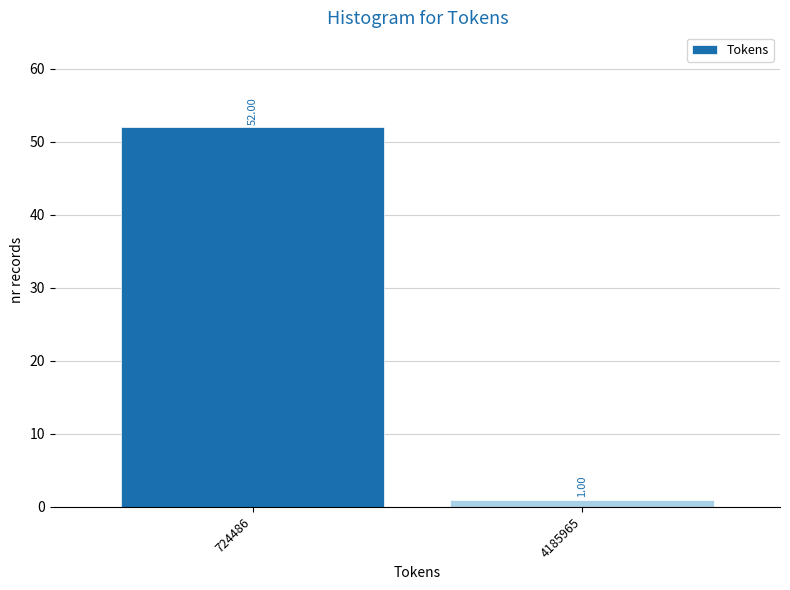

What is the sum of all values?

53